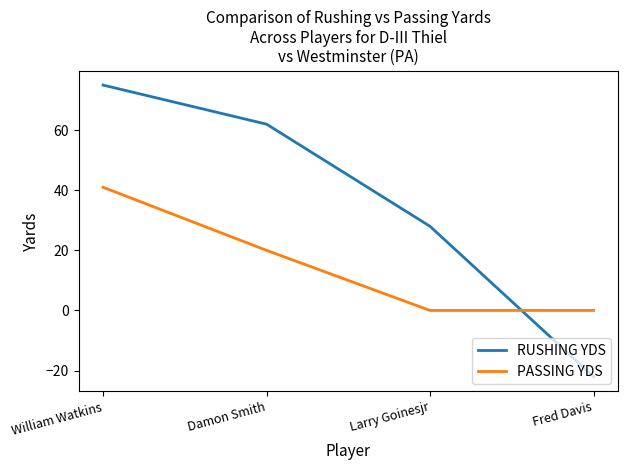

True or false: RUSHING YDS has more than 2 interior local peaks.

False